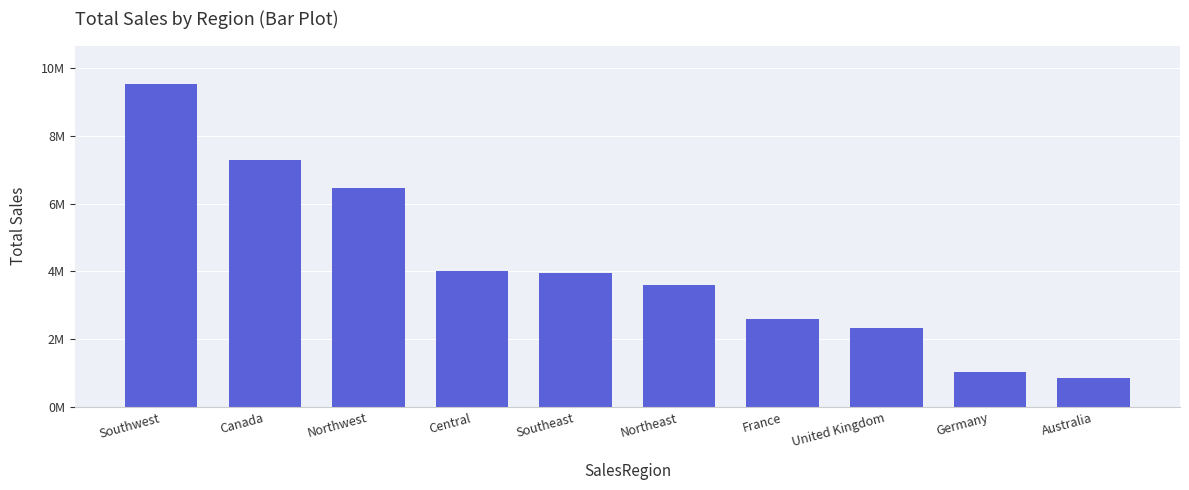

Are the bars horizontal?

No